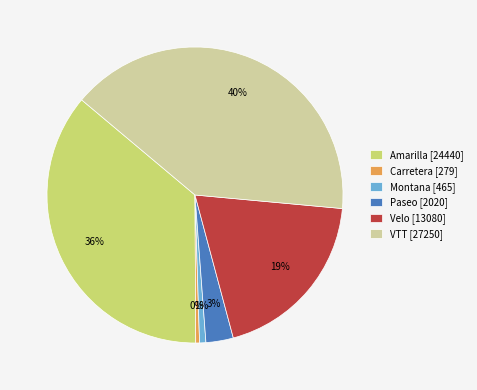

To the nearest percent, what is the average slice percentage?

17%